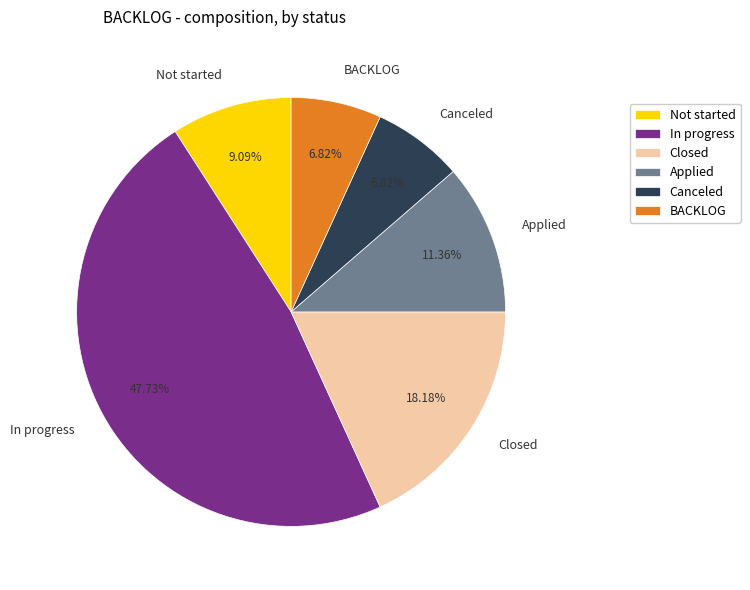

What is the total percentage of Applied and In progress?

59.1%